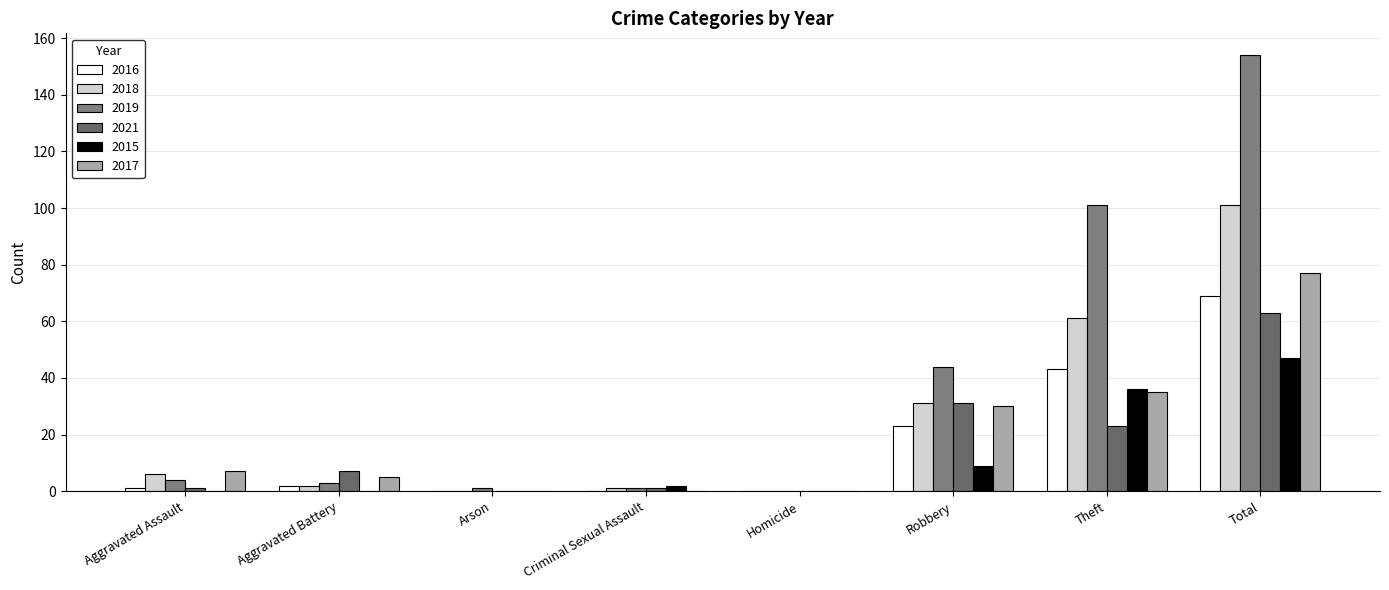

Is it true that 2016 equals 0 at Homicide?

True